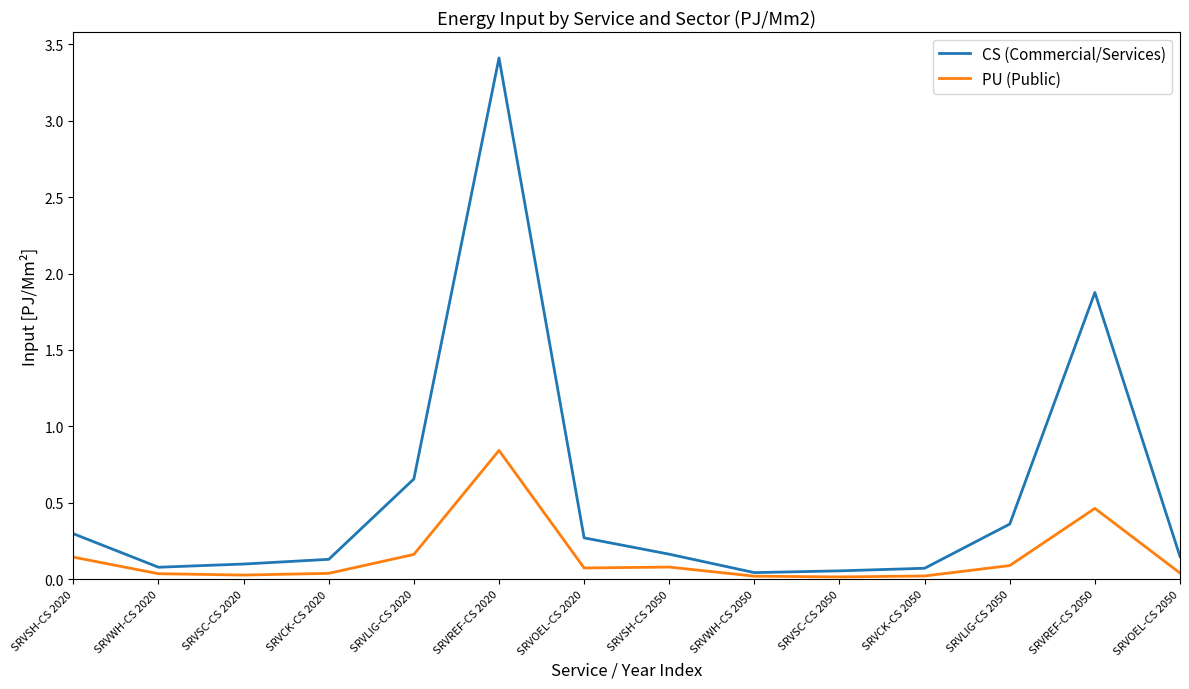

At SRVREF-CS 2050, list the series in order from smallest to largest.

PU (Public), CS (Commercial/Services)